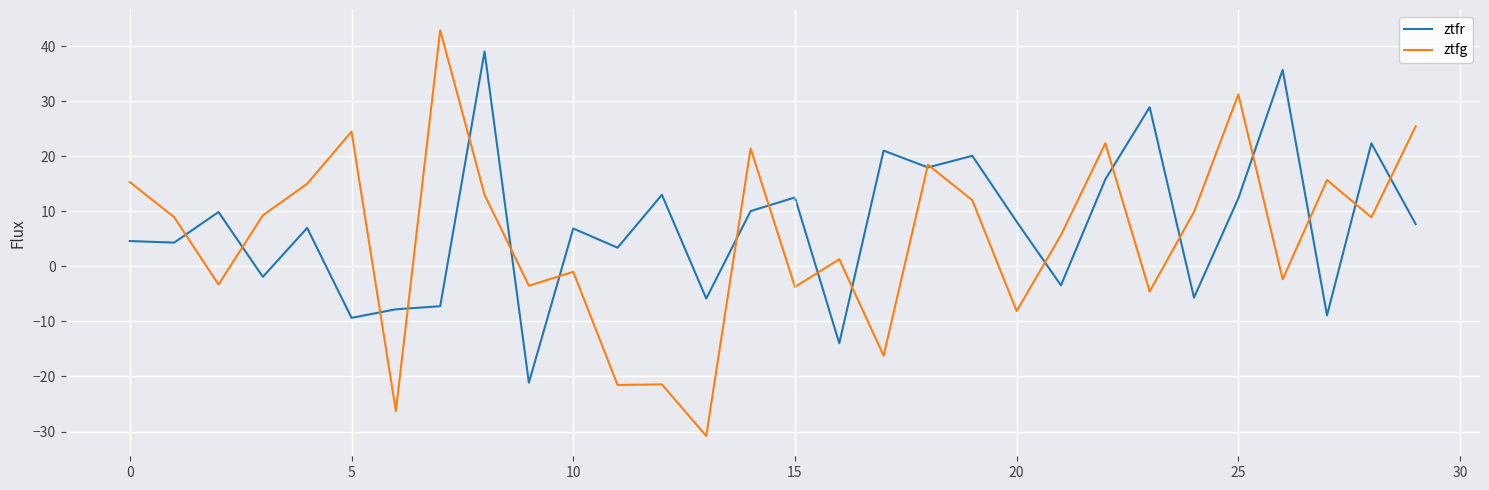

List the series in order of their peak value, highest first.

ztfg, ztfr